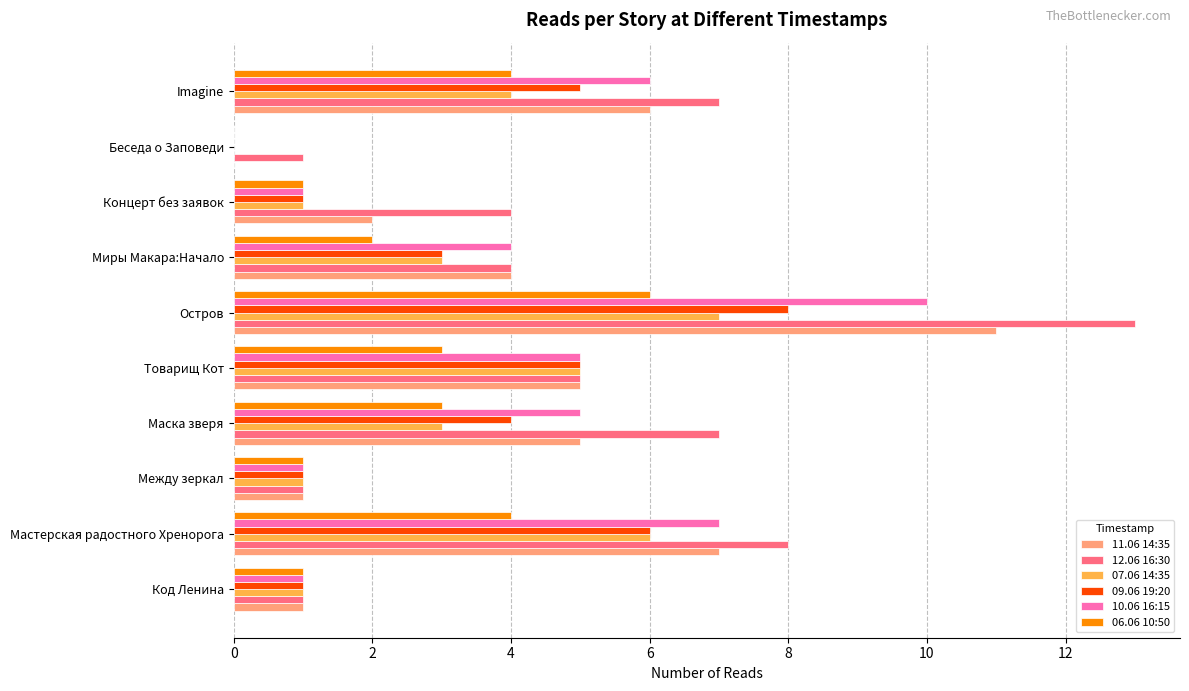

What is the average value of the 07.06 14:35 series?

3